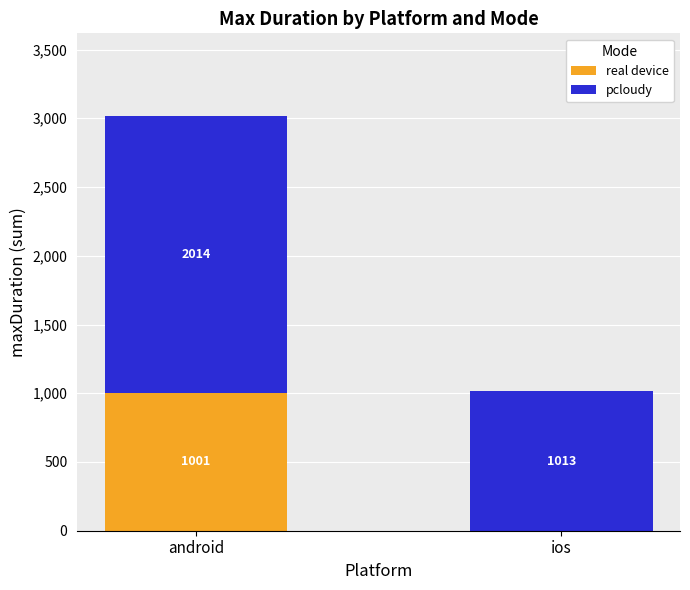

The real device series shows 373 at android. True or false?

False